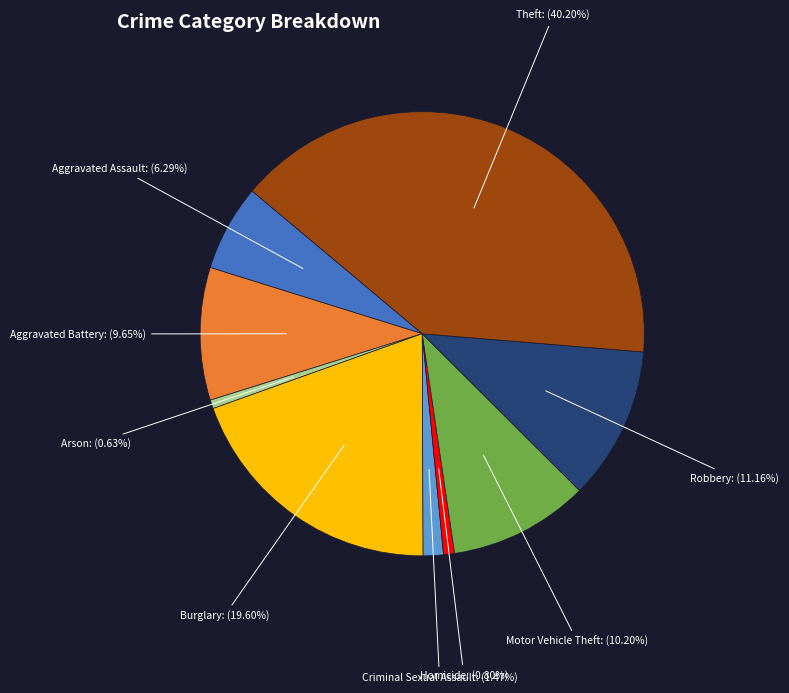

Count the number of slices in the pie.

9